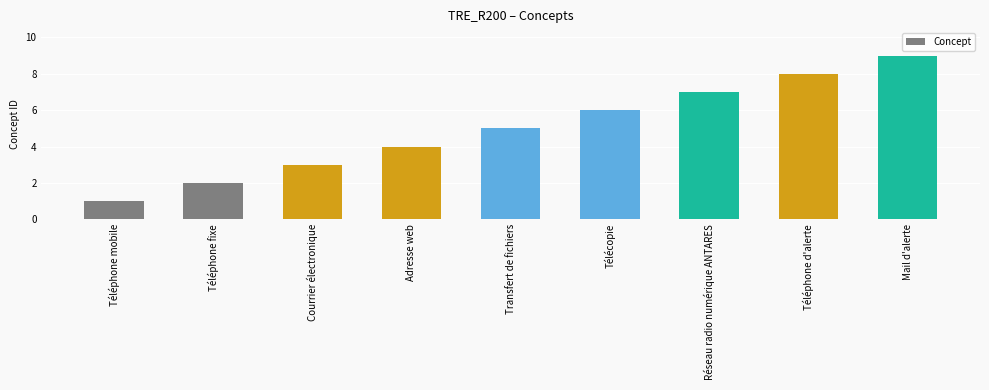

What is the smallest value displayed?

1